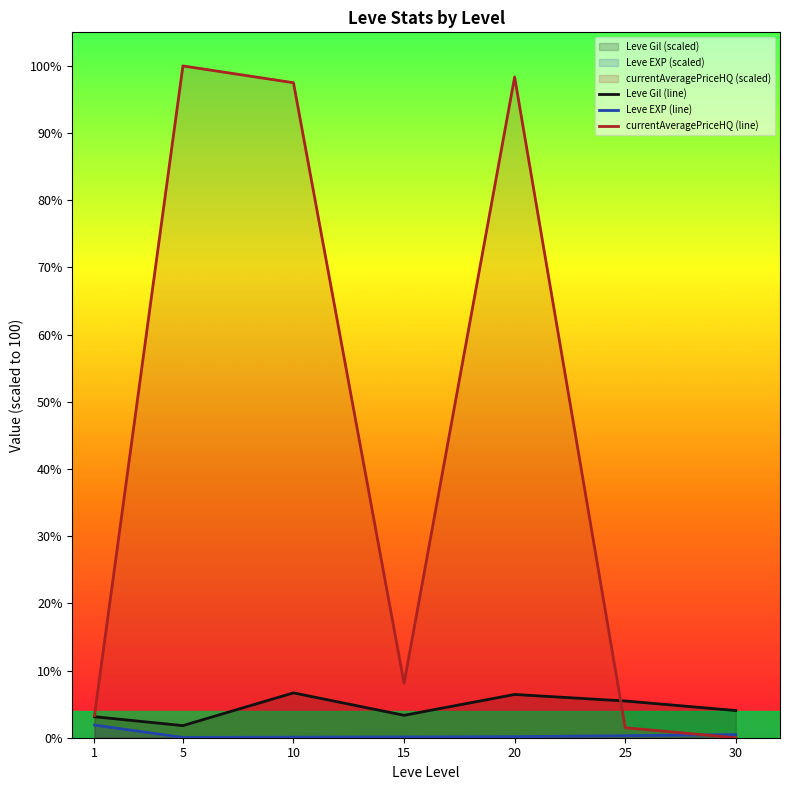

Reading left to right, transcribe all the data shown in this chart.

Leve Gil (line): 1=3.1	5=1.8	10=6.7	15=3.3	20=6.4	25=5.5	30=4.0
Leve EXP (line): 1=1.9	5=0.0	10=0.1	15=0.1	20=0.2	25=0.3	30=0.5
currentAveragePriceHQ (line): 1=3.3	5=100.0	10=97.5	15=8.1	20=98.3	25=1.5	30=0.0